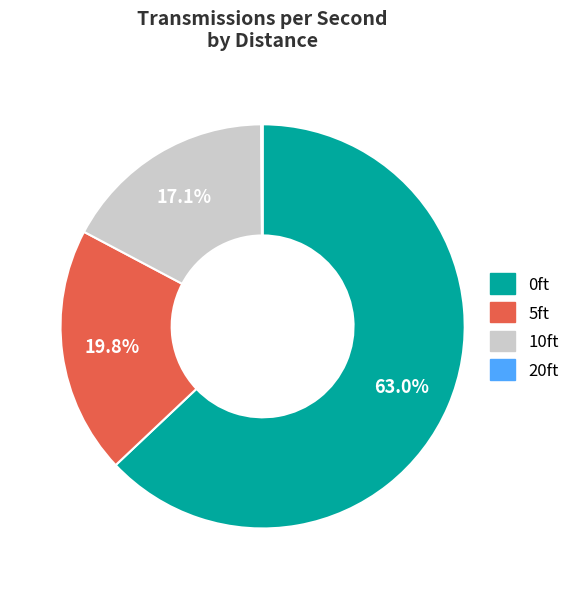

Between 10ft and 0ft, which is larger?

0ft